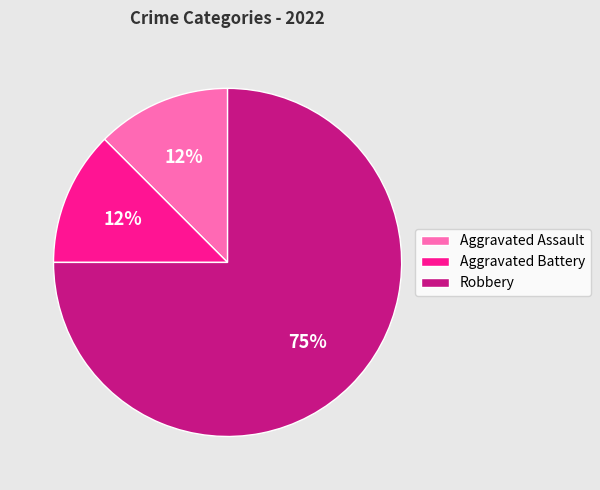

Is it true that Aggravated Battery is 5% of the pie?

False